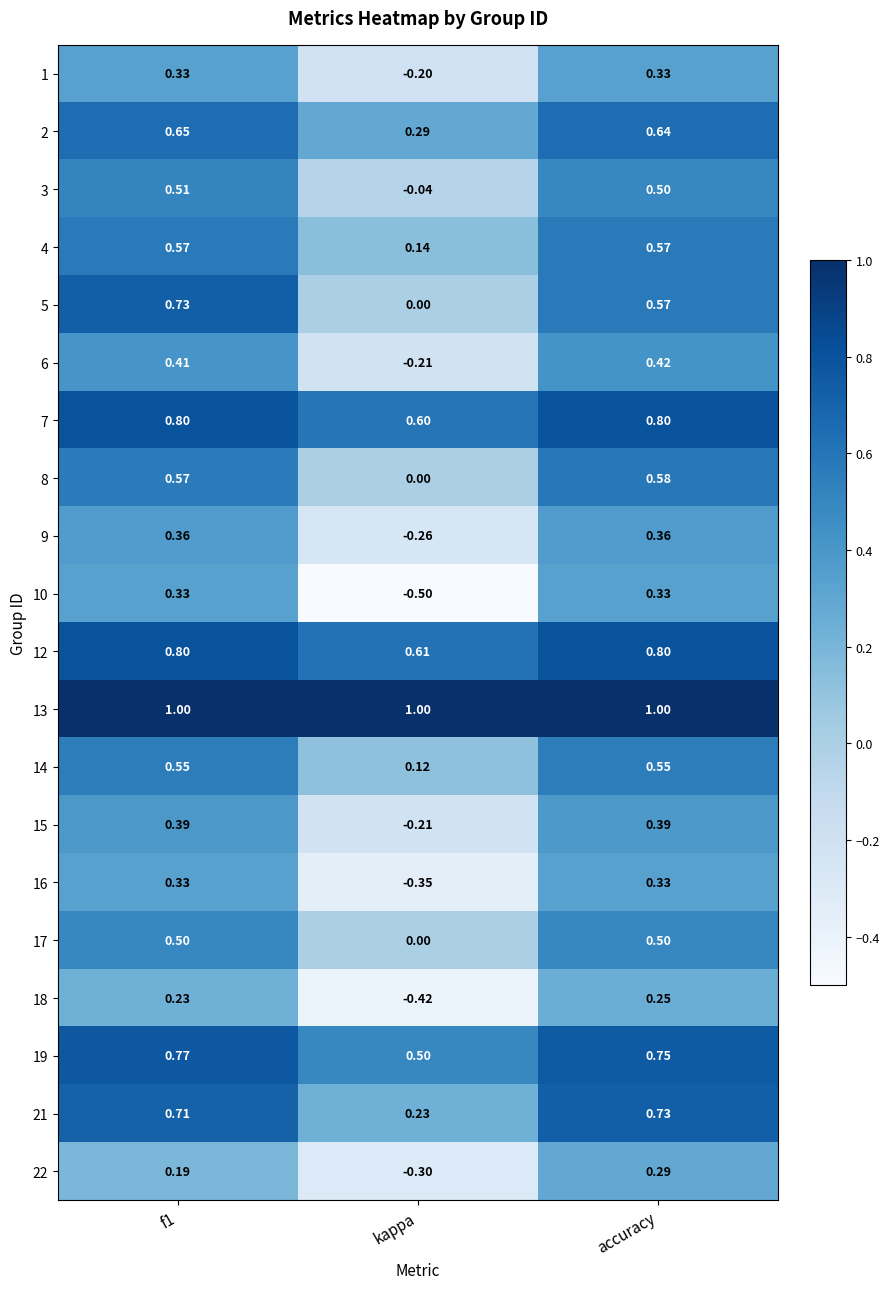

At which category does the chart reach its minimum across all series?

kappa